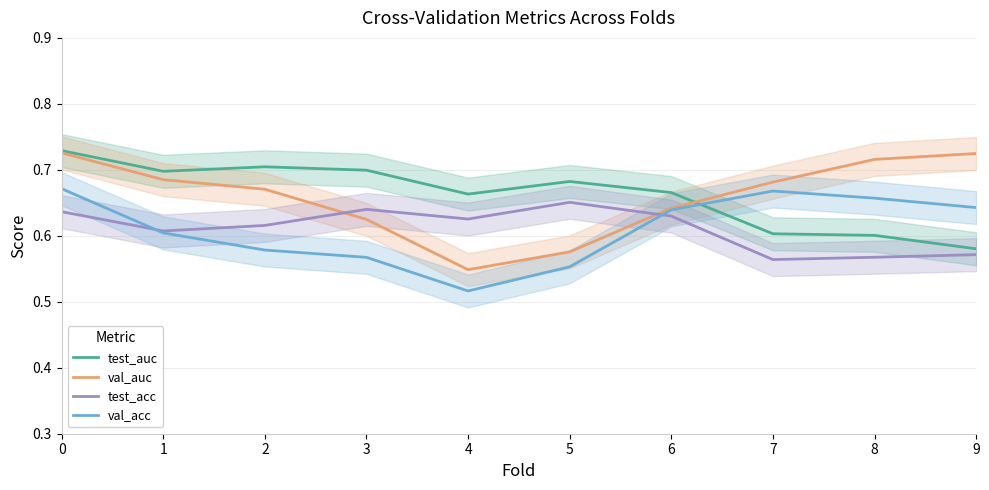

Between 5 and 6, which is larger?

5